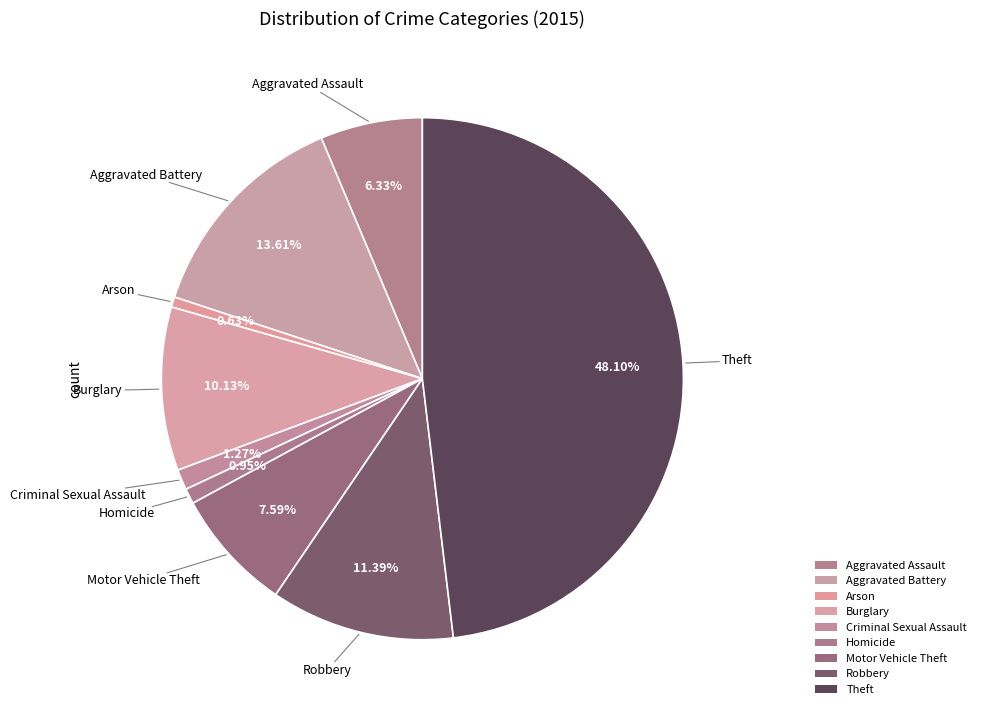

Which category has the smallest portion of the pie?

Arson